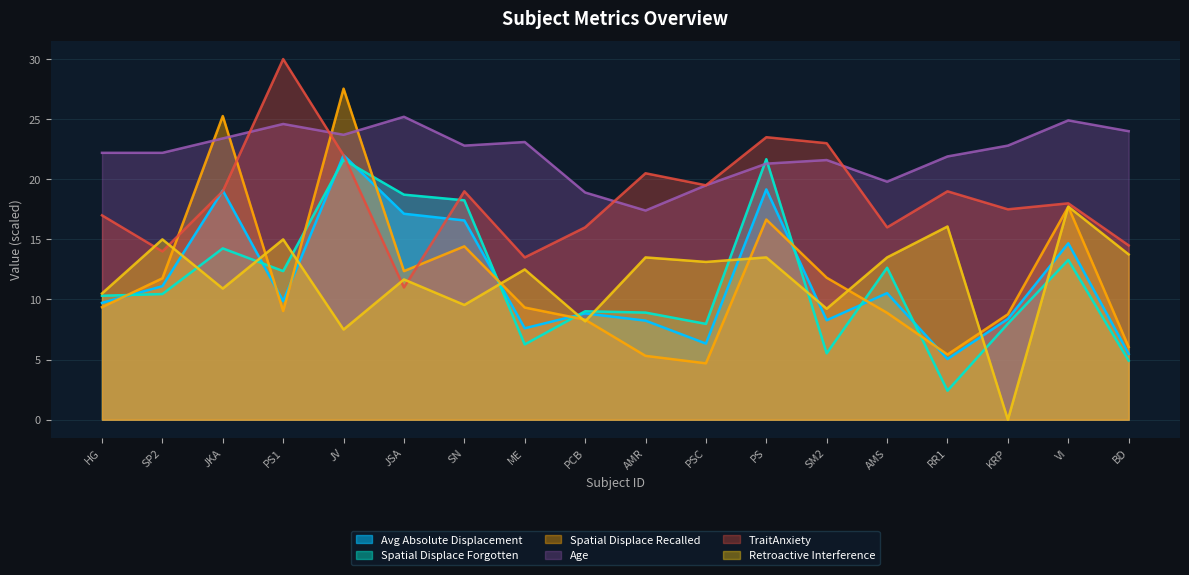

Count the number of categories in the chart.

18